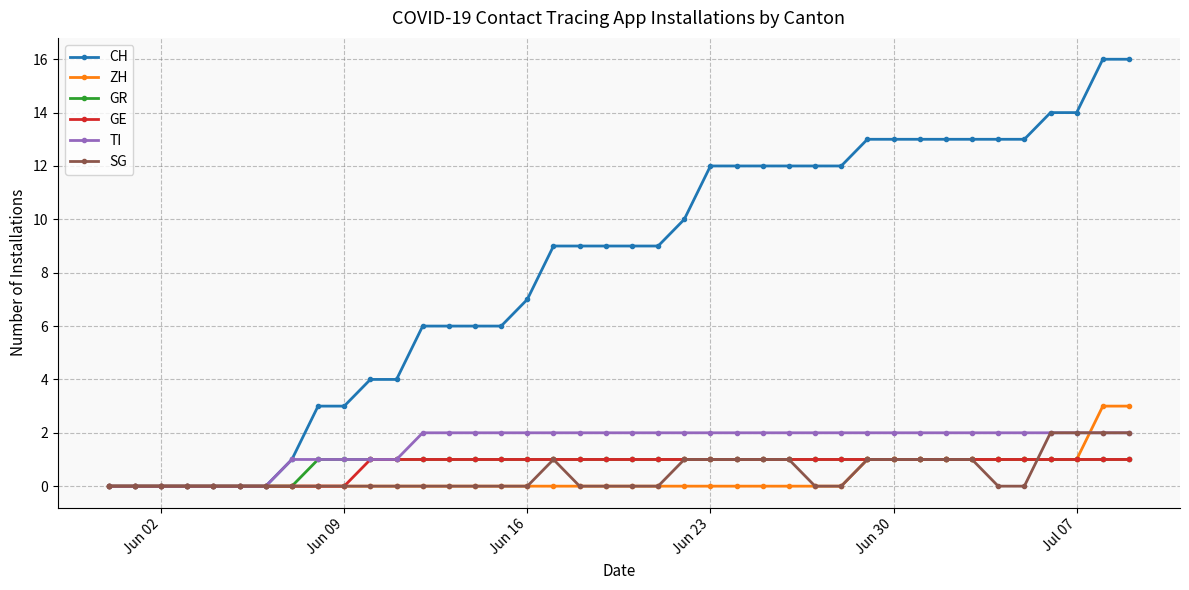

Which series has the largest total across all categories?

CH